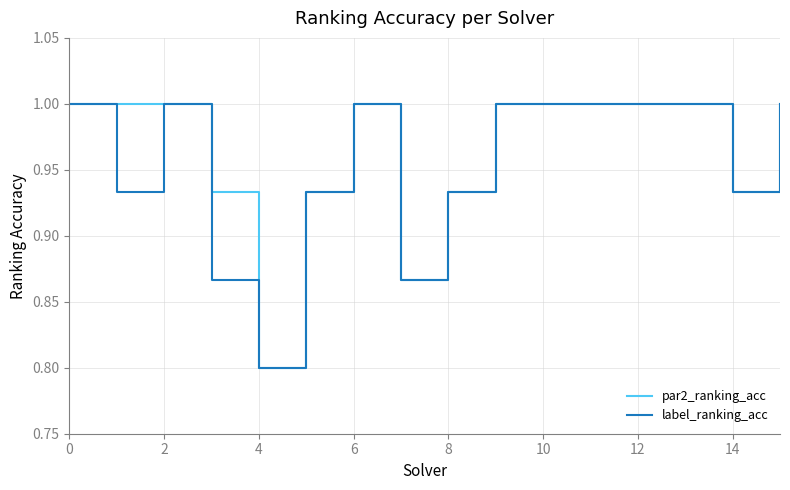

What is the greatest value displayed?

1.0